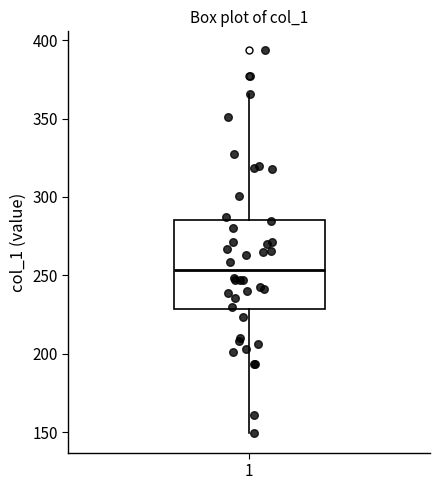

Read this box plot against the y-axis: the position of the median line, the range covered by the box, and the ends of both whiskers. The values are not printed on the chart, so give them approximately, as read against the axis.

median 255, box 230 to 285, whiskers 150 to 365